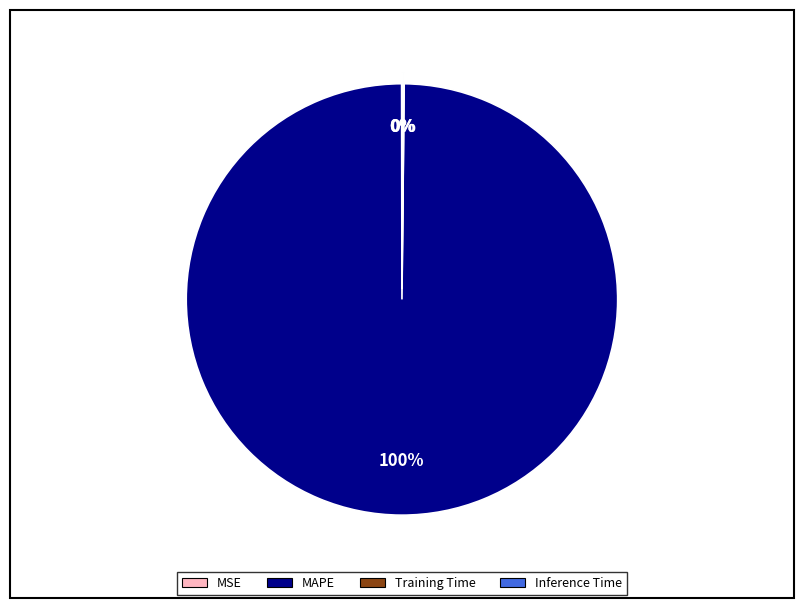

The MAPE slice represents 100% of the pie. True or false?

True